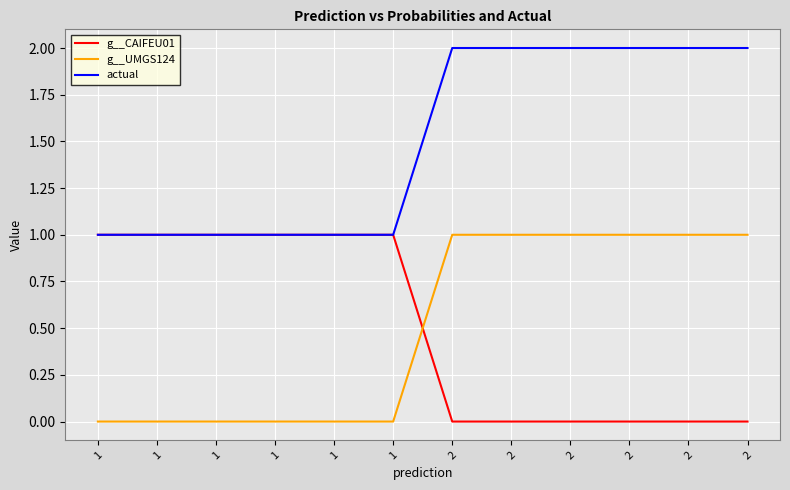

Between 2 and 2, which is larger?

2